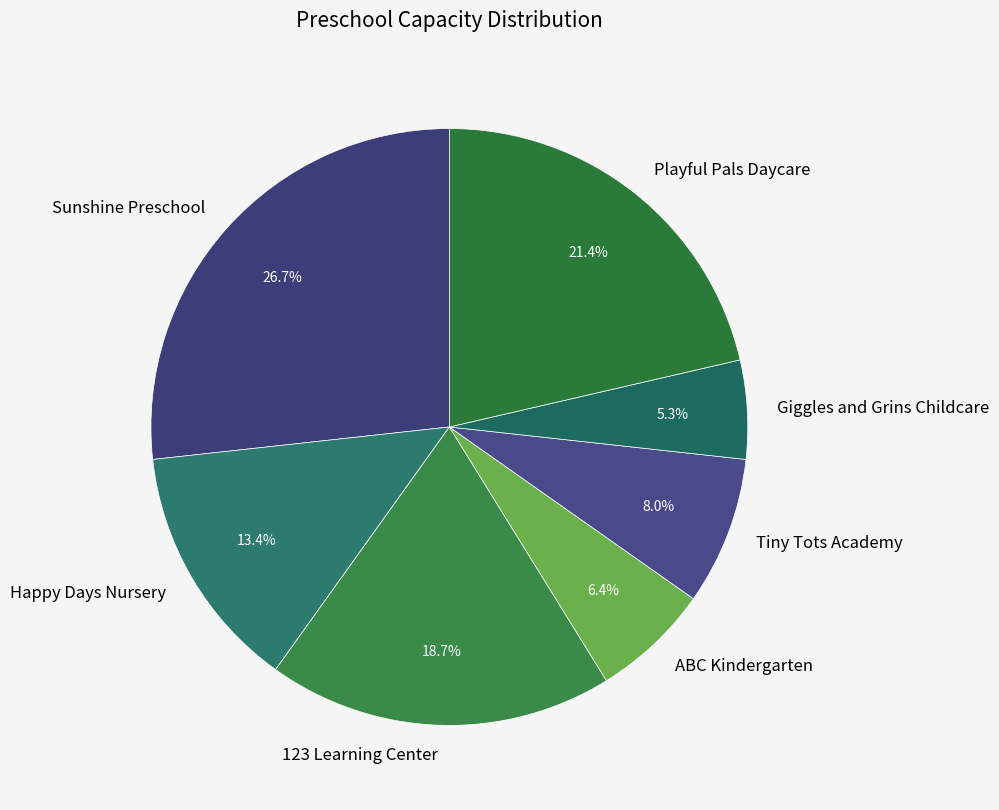

Approximately how many times larger is the value at Playful Pals Daycare compared to 123 Learning Center?

1.1